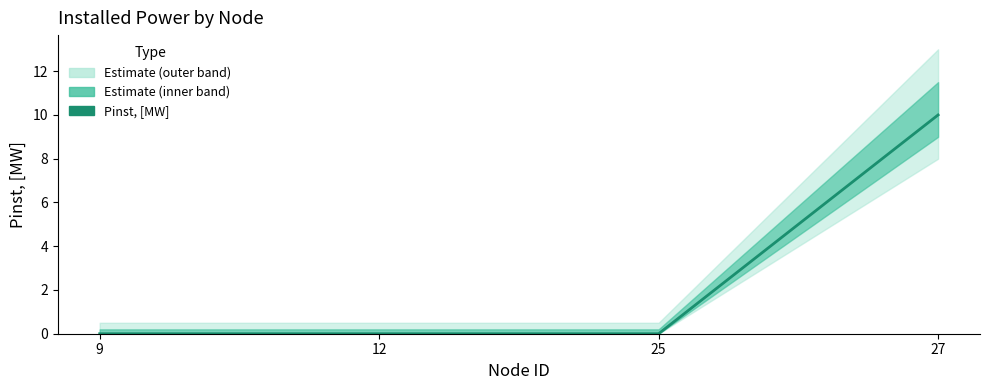

Count the number of values greater than 0.

1